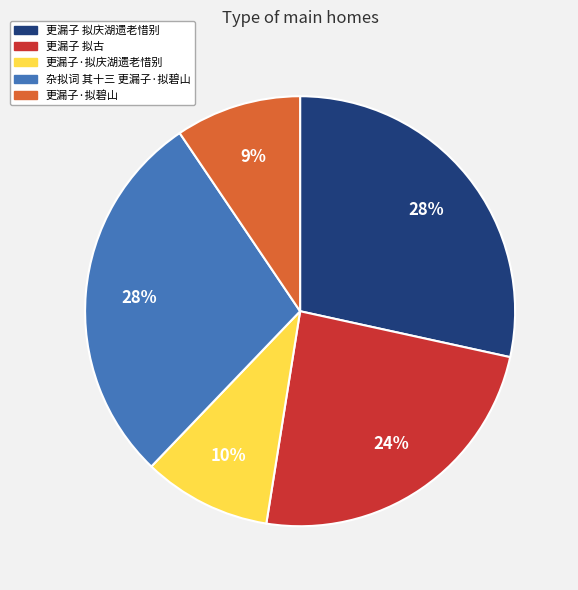

Between 更漏子 拟庆湖遗老惜别 and 更漏子·拟庆湖遗老惜别, which is larger?

更漏子 拟庆湖遗老惜别